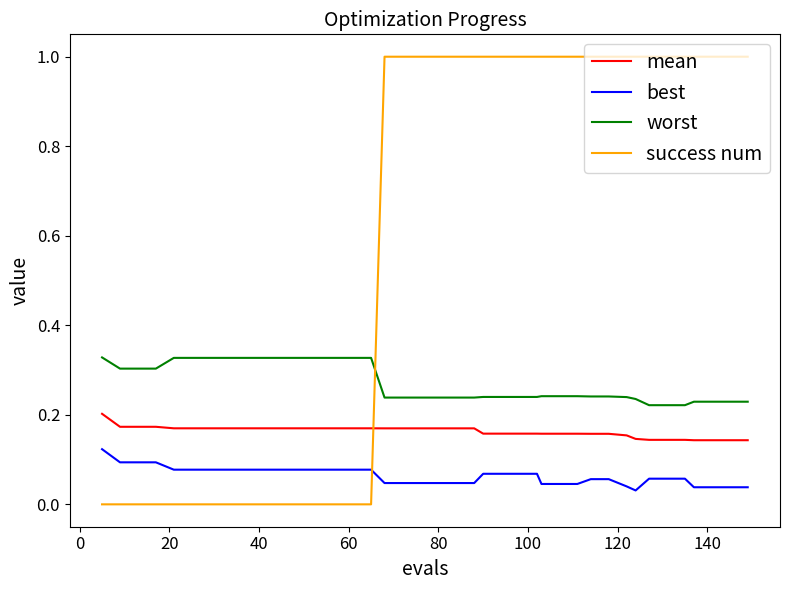

What are all the series names shown in the legend?

mean, best, worst, success num